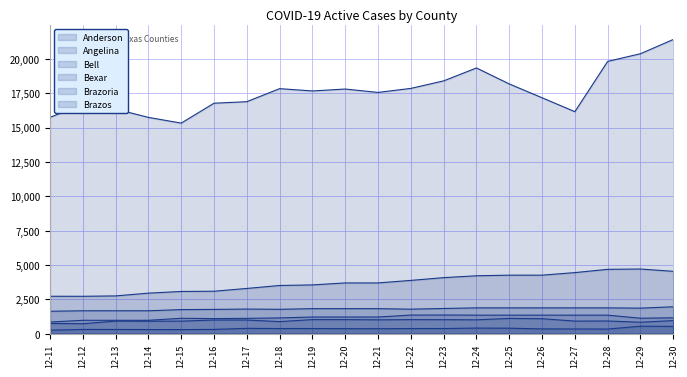

How many series are shown in this chart?

6